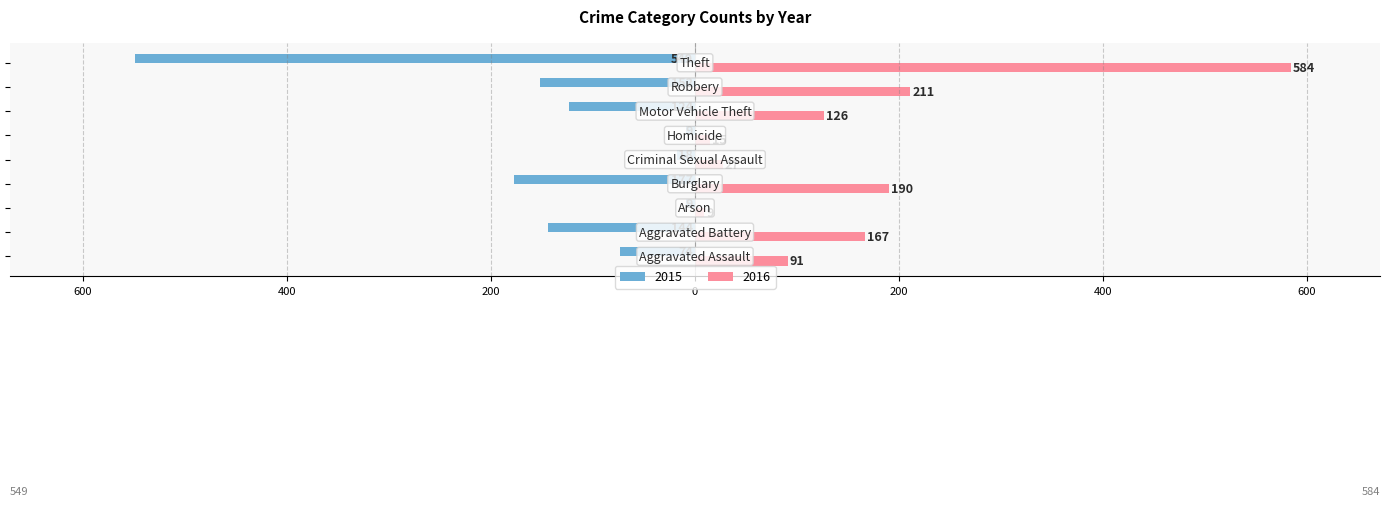

What are all the series names shown in the legend?

2015, 2016